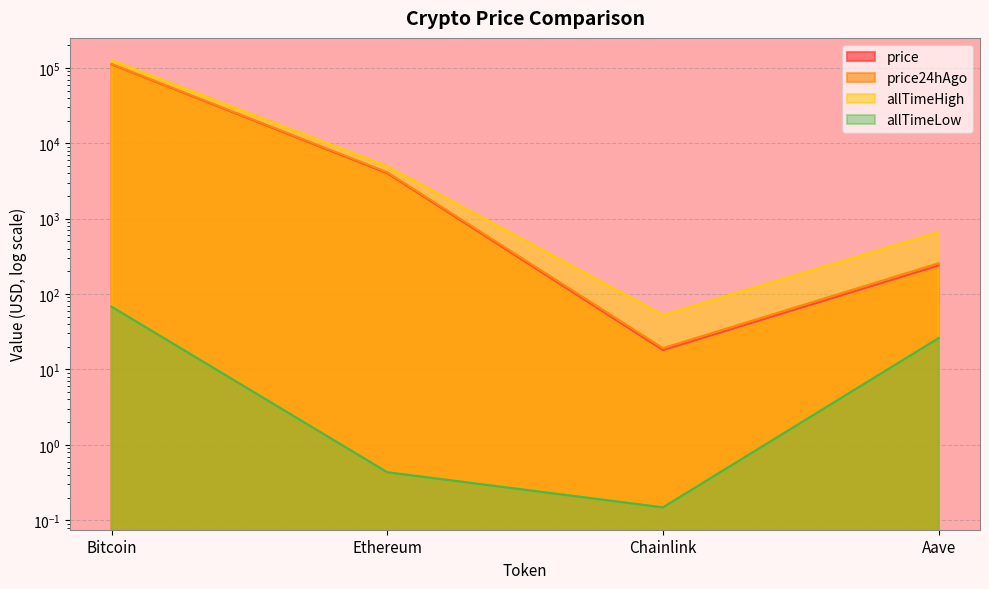

Where does the price24hAgo series first go above 4116?

Bitcoin